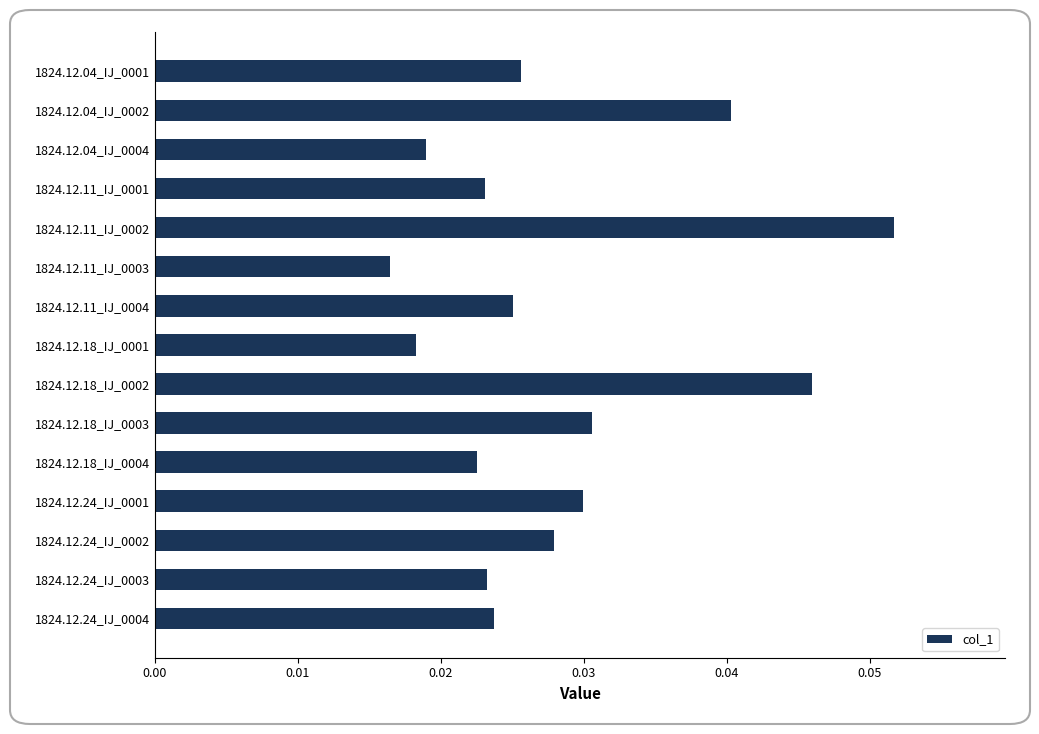

Count the values in the range 0 to 1.

15